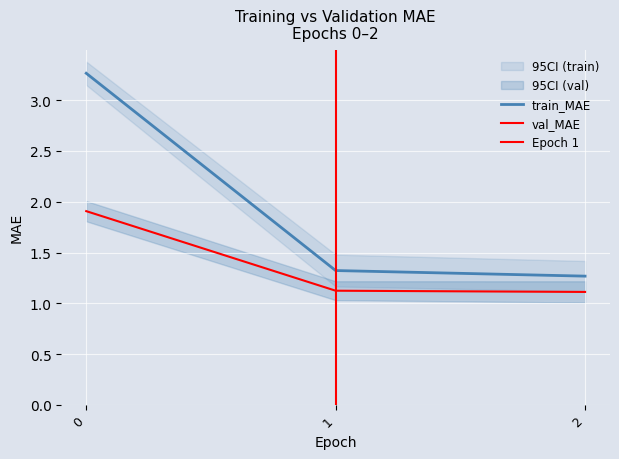

What is the value of the val_MAE point at the 1st from the left?

1.9